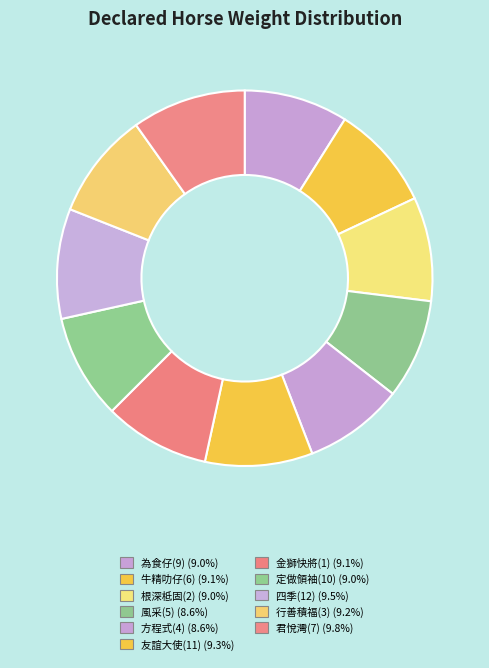

Does 行善積福(3) account for over 50% of the chart?

No